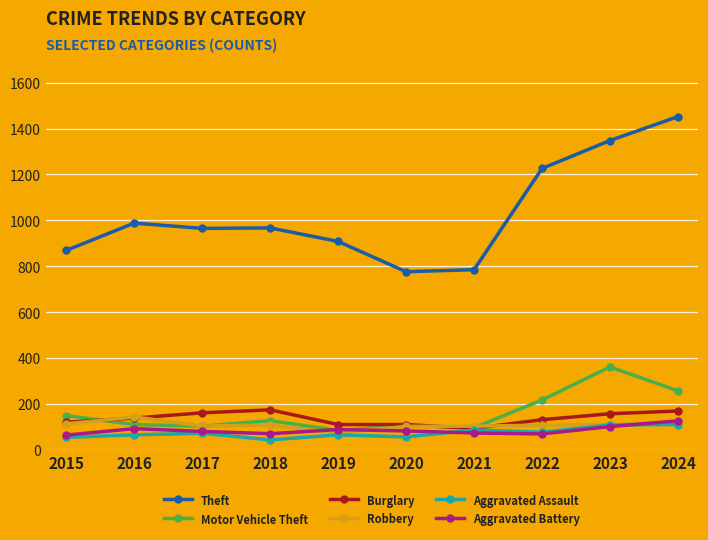

What is the difference between the maximum and second lowest values in the Motor Vehicle Theft series?

265